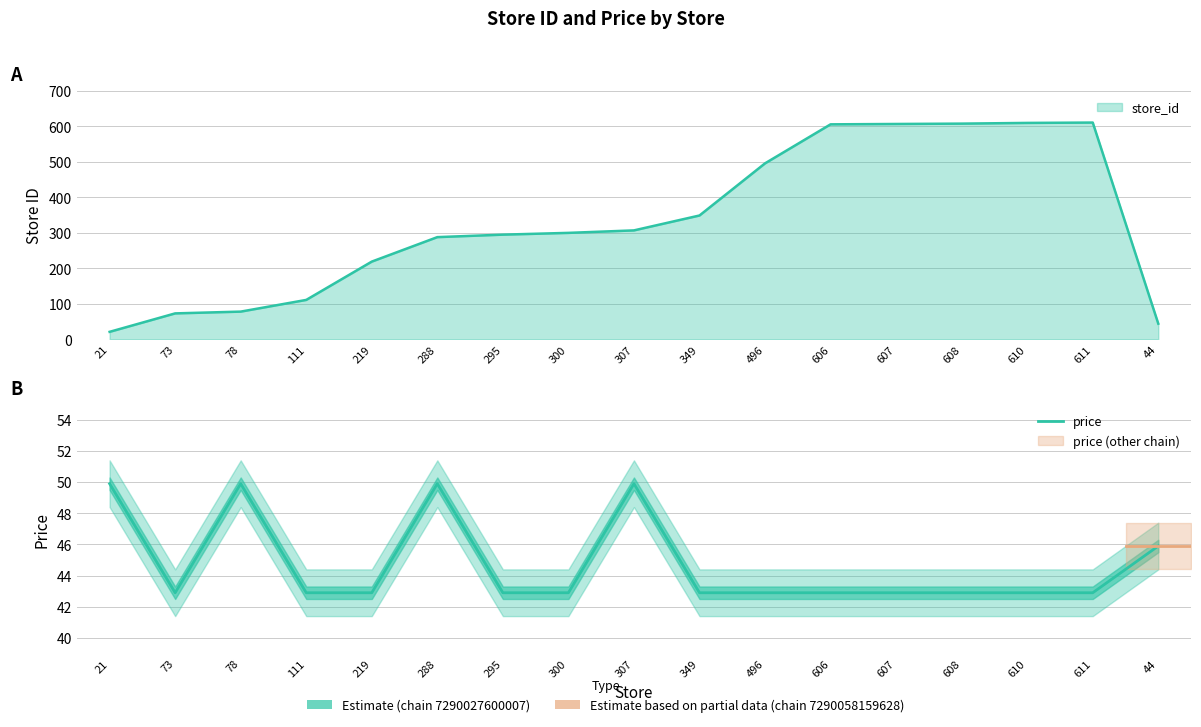

What is the difference between the maximum and minimum values?

7.0